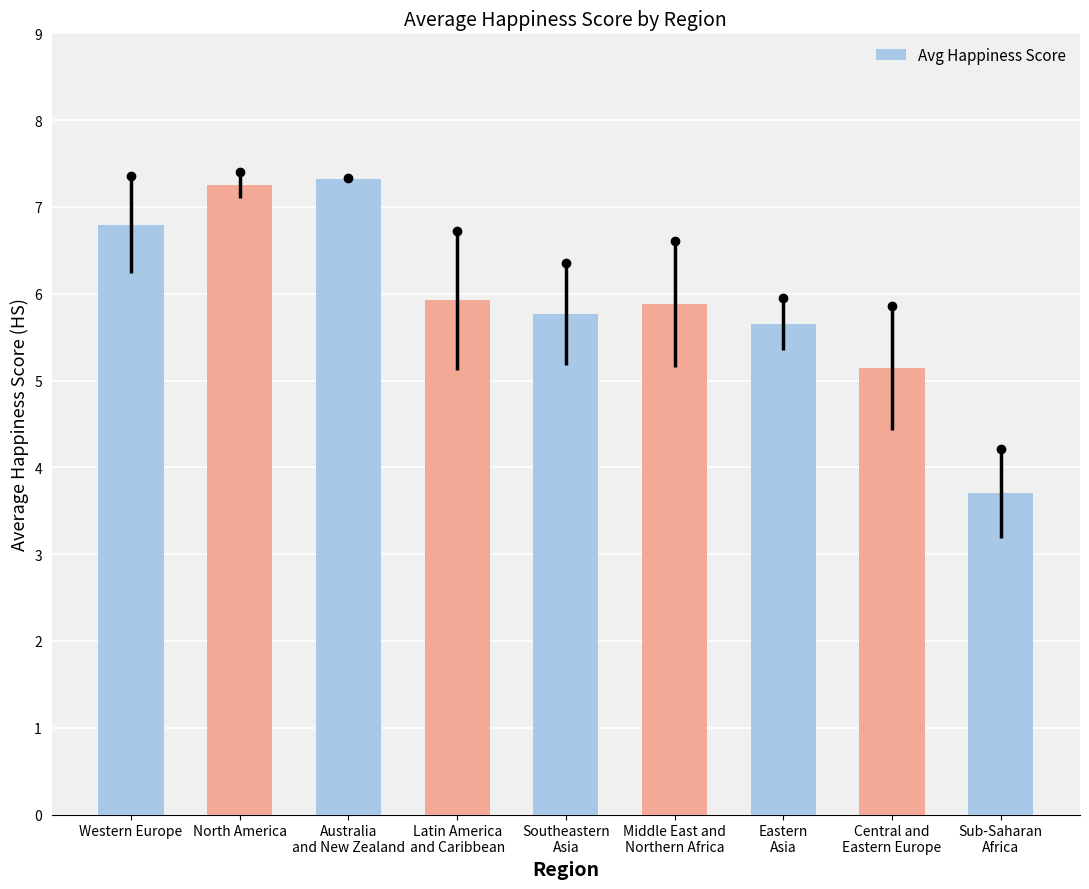

What position from the left is Central and
Eastern Europe?

8